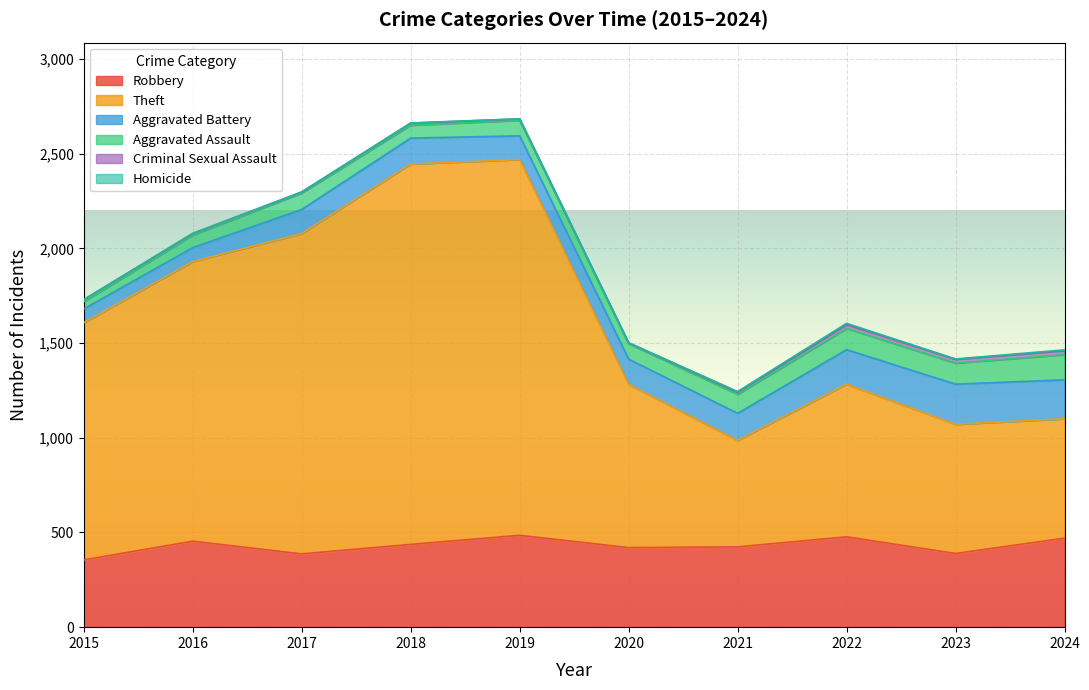

Which series has the largest total across all categories?

Theft